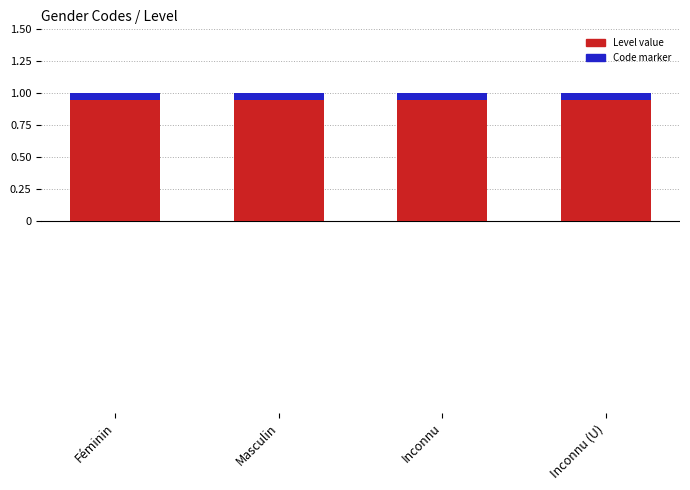

What is the minimum value shown in the chart?

0.1